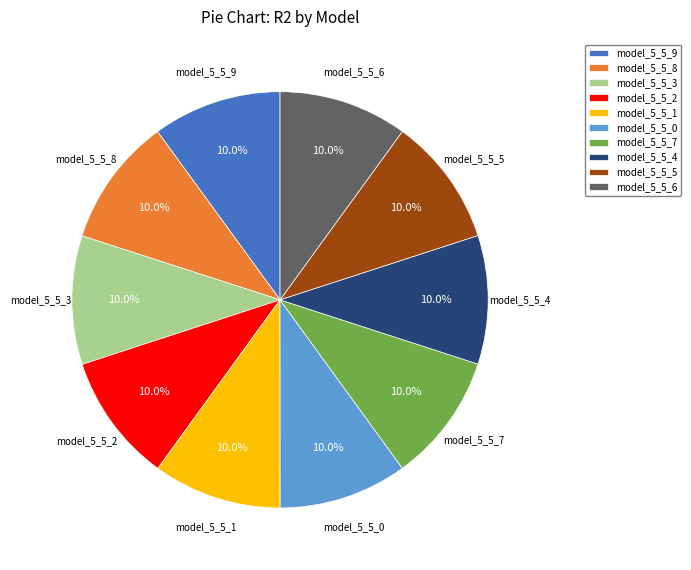

Is model_5_5_7 the majority of the pie?

No